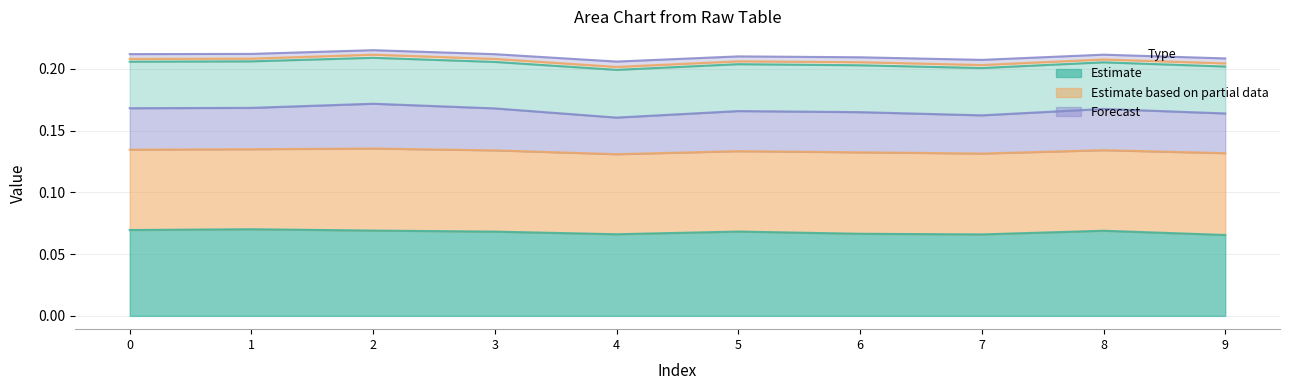

Does the chart display data point markers on the line(s)?

No